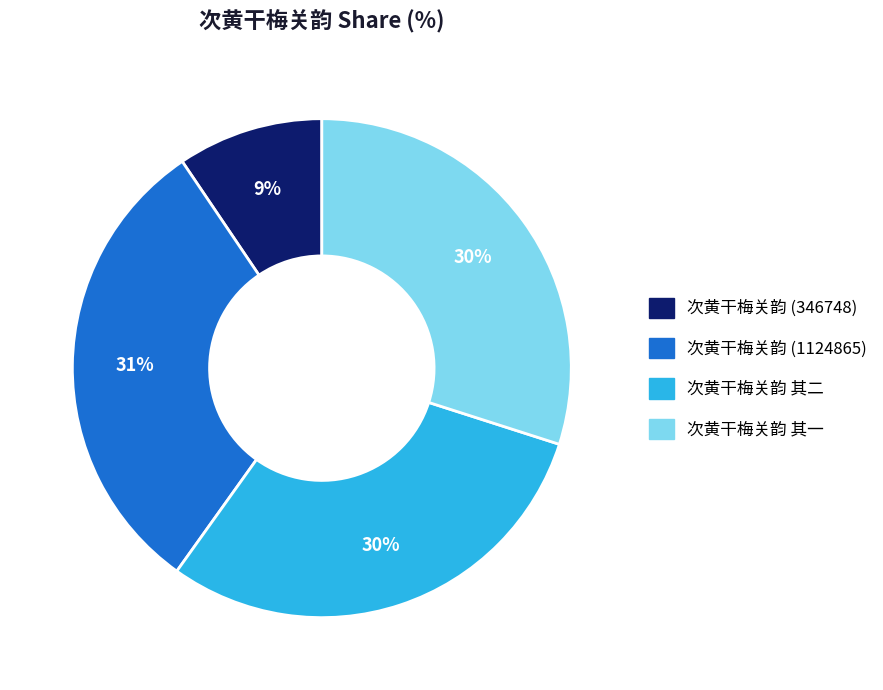

To the nearest percent, what is the average slice percentage?

25%